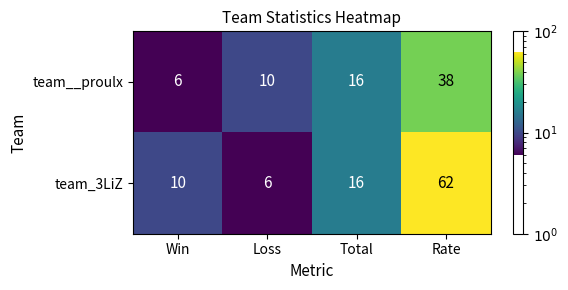

The team__proulx series shows 38 at Rate. True or false?

True